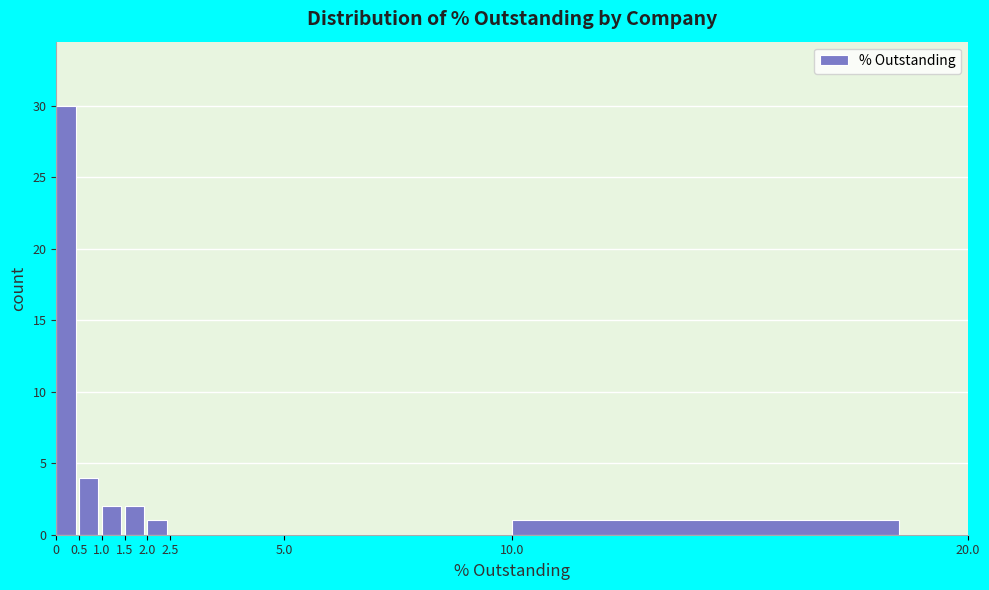

What is the height of the bar covering 10.0 to 20.0 on the x-axis? The values are not printed on the chart, so give them approximately, as read against the axis.

1